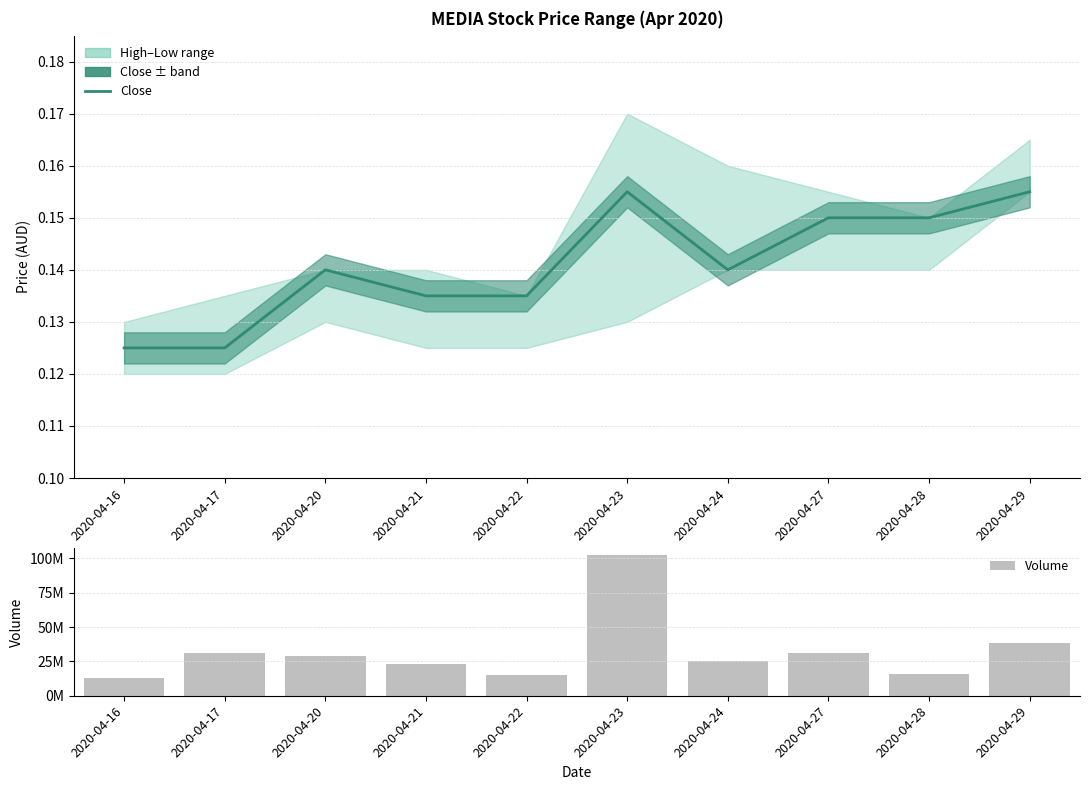

Reading left to right, what are all the values shown in this chart?

close: 2020-04-16=0.1	2020-04-17=0.1	2020-04-20=0.1	2020-04-21=0.1	2020-04-22=0.1	2020-04-23=0.2	2020-04-24=0.1	2020-04-27=0.1	2020-04-28=0.1	2020-04-29=0.2
Volume: 2020-04-16=12599100.0	2020-04-17=30874100.0	2020-04-20=28978700.0	2020-04-21=23089700.0	2020-04-22=15329600.0	2020-04-23=102321600.0	2020-04-24=25238100.0	2020-04-27=31104100.0	2020-04-28=15969700.0	2020-04-29=38105300.0